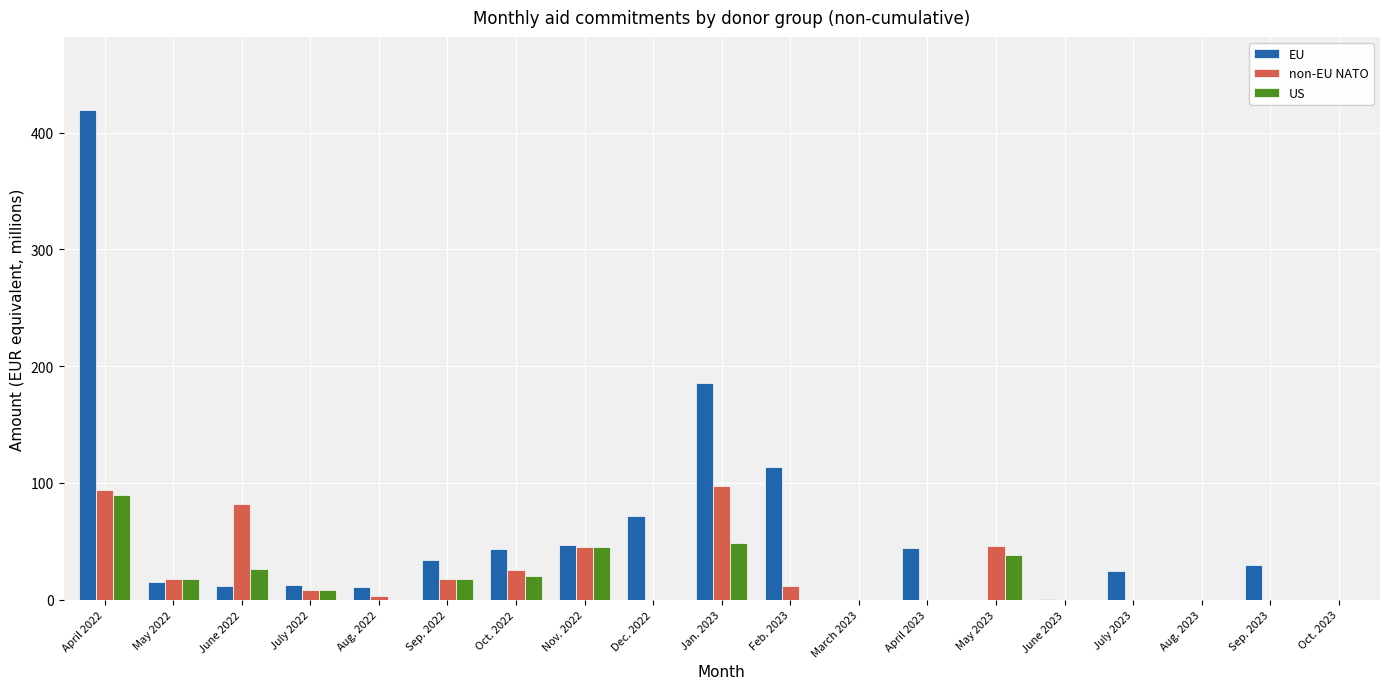

What is the total value across all series at April 2023?

44.0